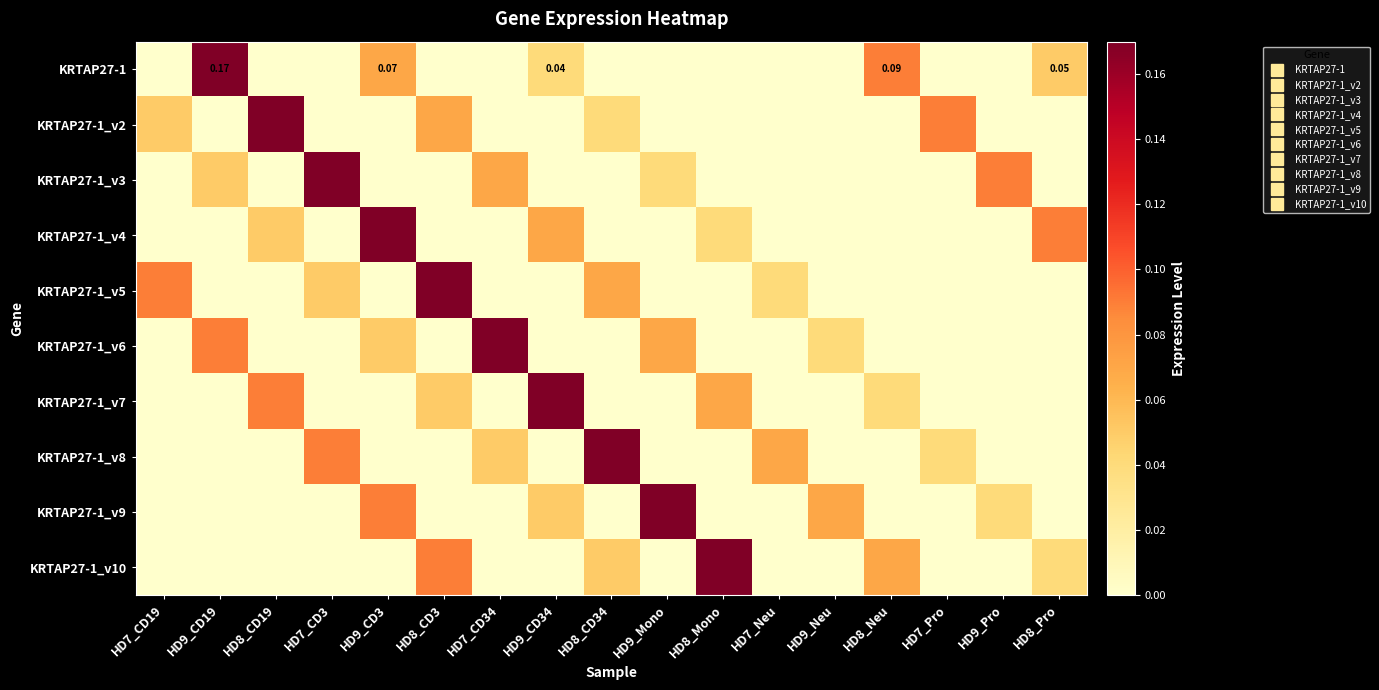

The value of KRTAP27-1_v10 at HD8_Pro is 0.0. True or false?

True